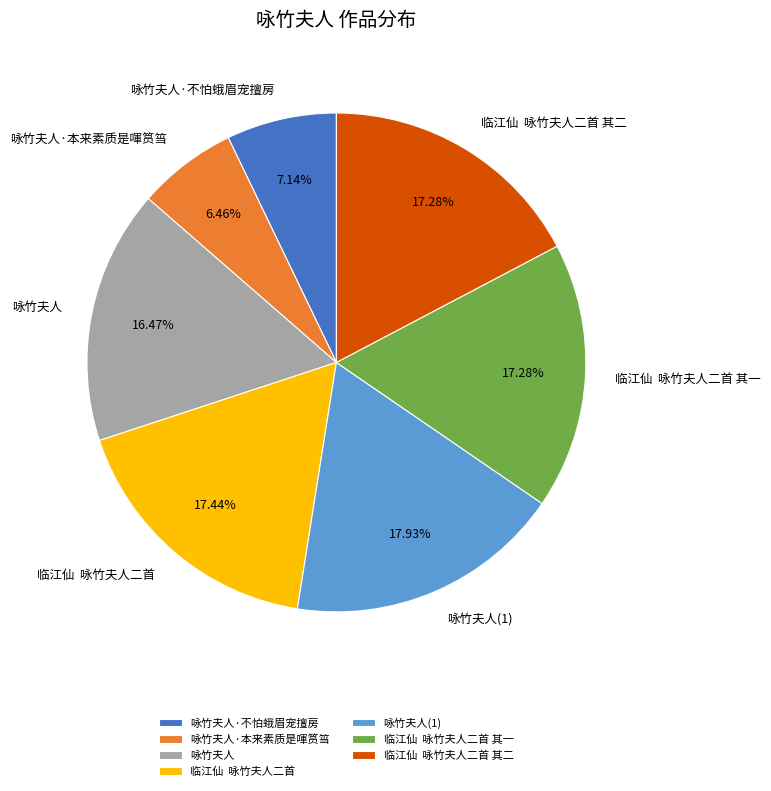

Which slice is the smallest?

咏竹夫人·本来素质是喗筼筜